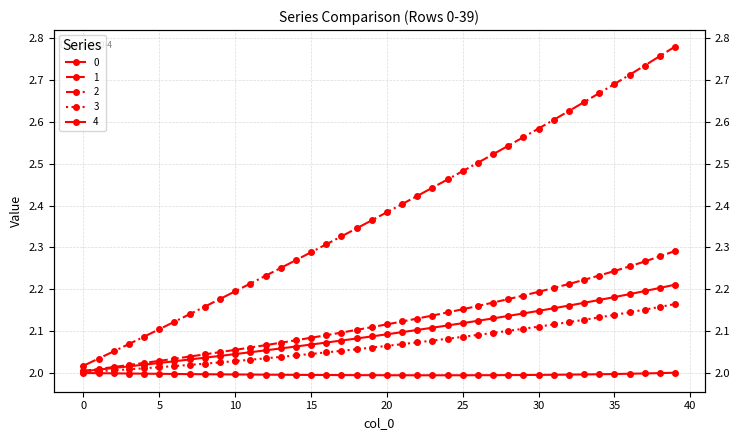

How many data points does each series have?

40